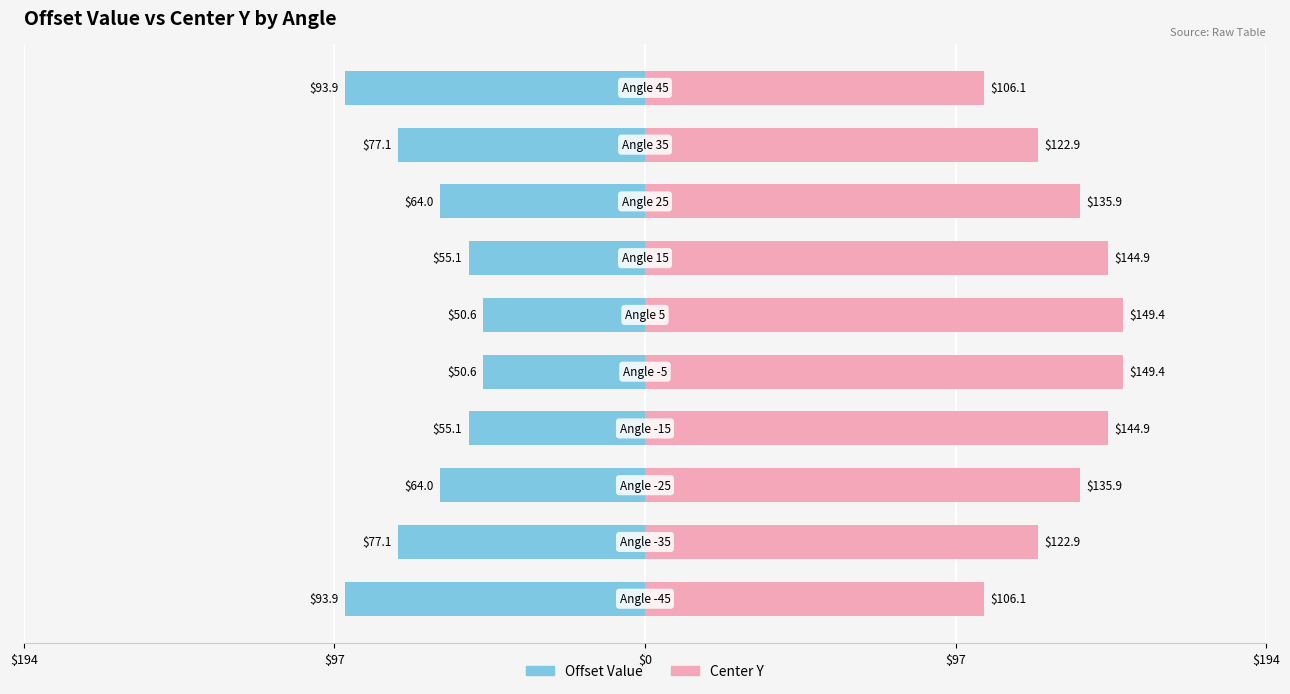

At how many categories does at least one series exceed 90?

10